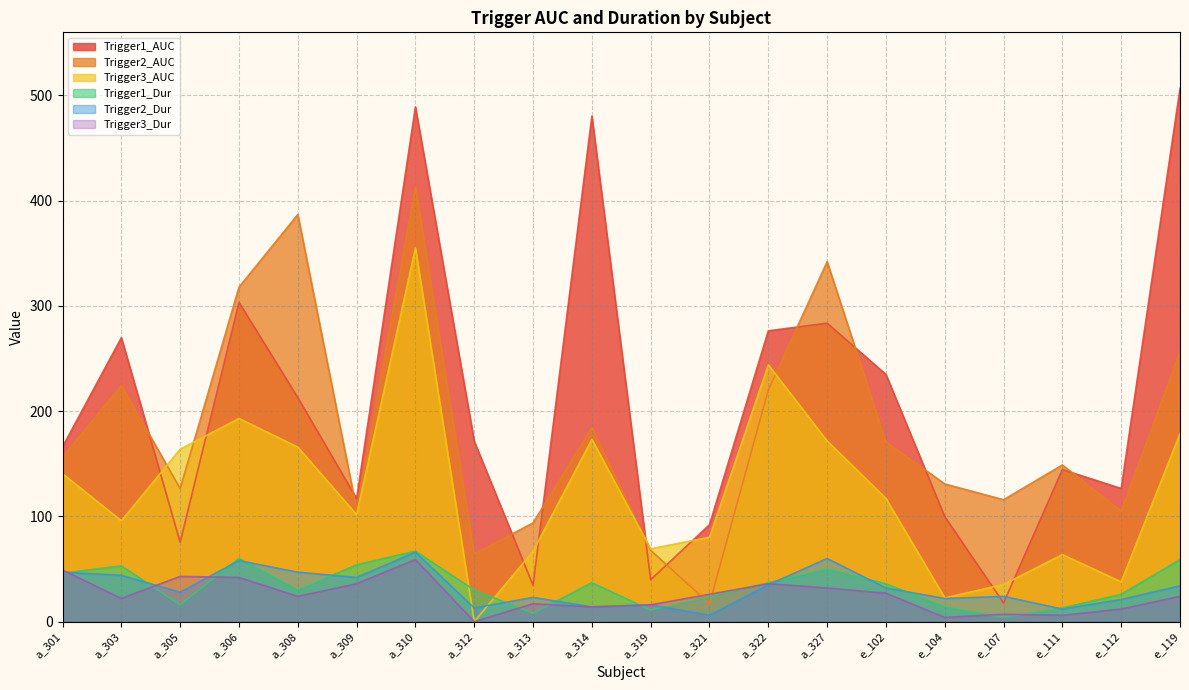

Which label corresponds to the largest value in the chart?

e_119